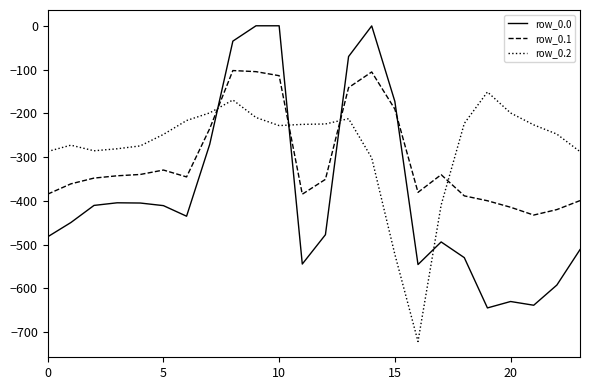

Which series has the largest total across all categories?

row_0.2